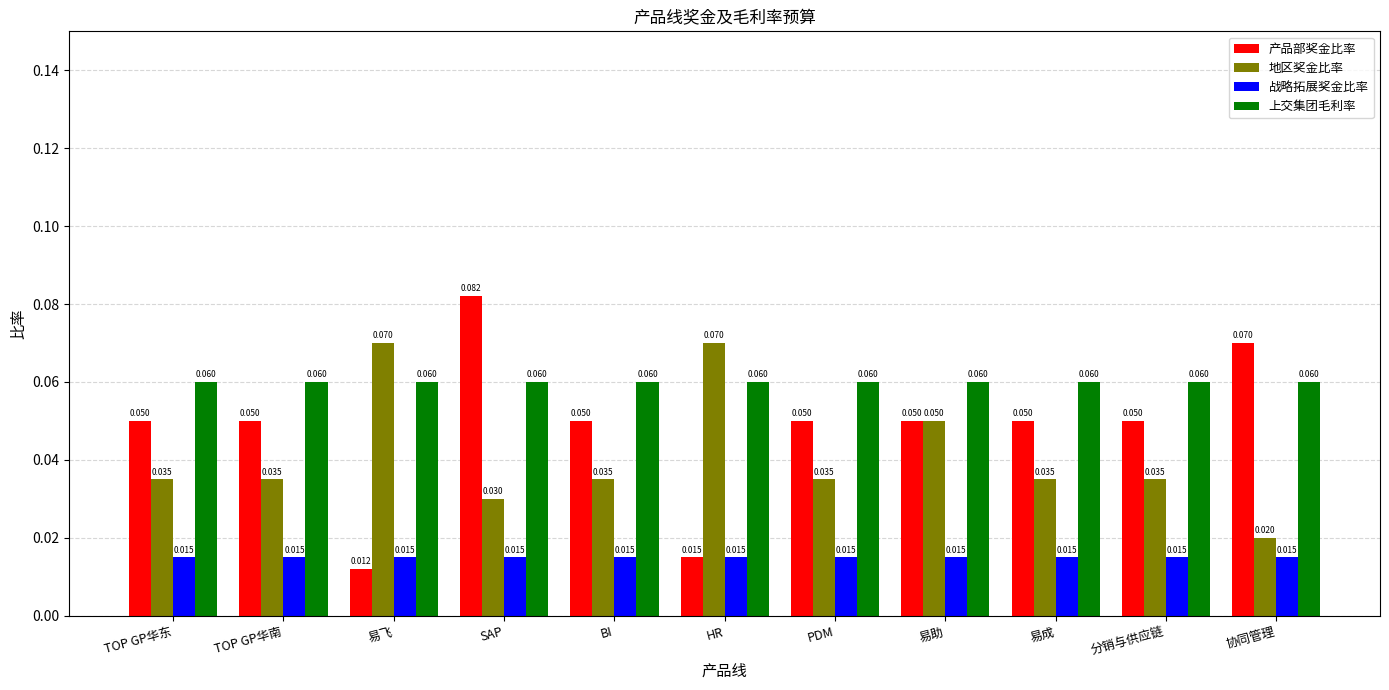

At which label does 产品部奖金比率 reach its minimum?

易飞